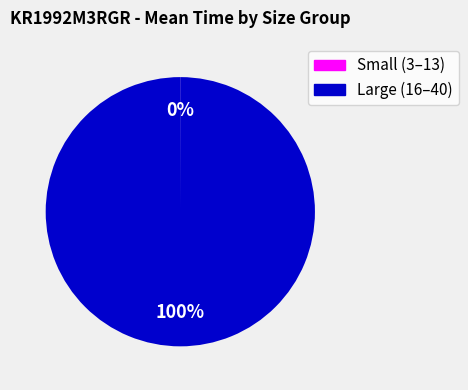

Is there a majority slice in this chart?

Yes